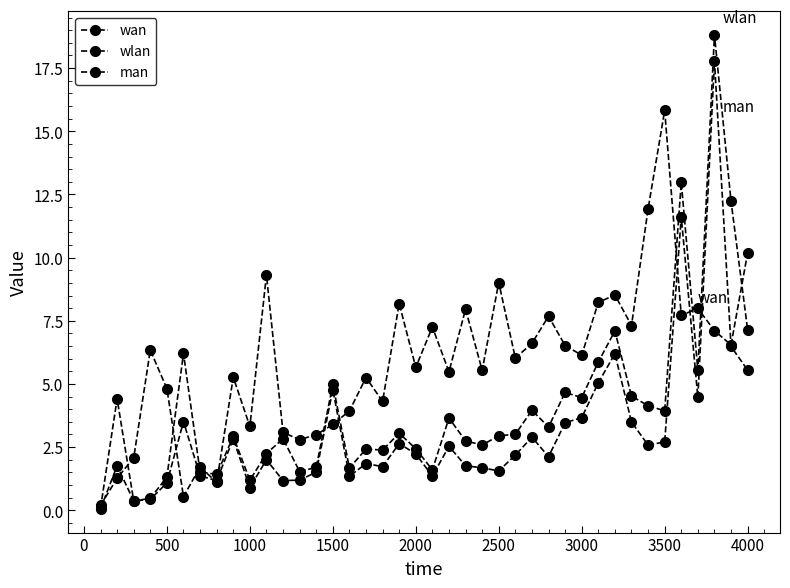

In man, how many points are higher than both neighbors (excluding endpoints)?

12